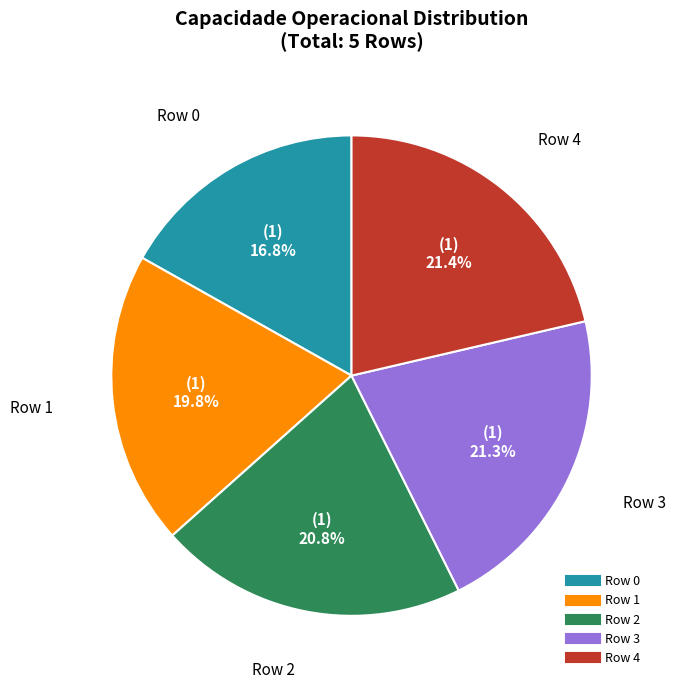

How many segments does this pie chart have?

5